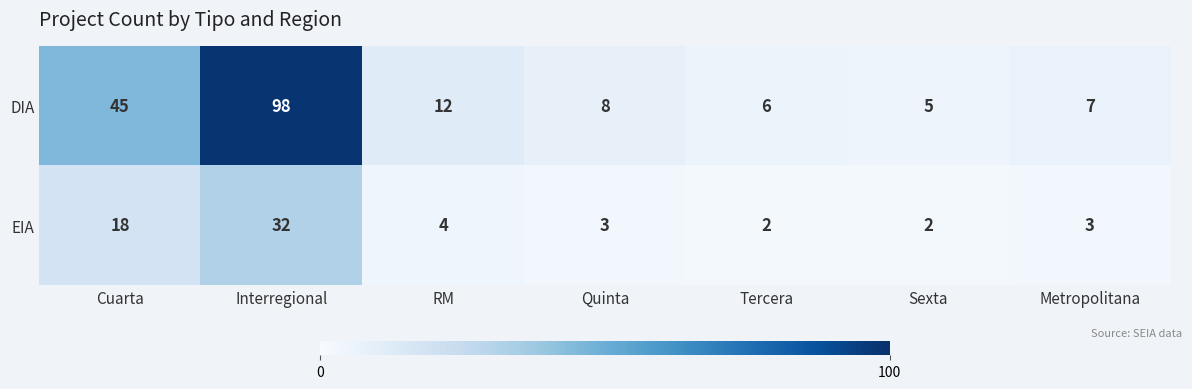

Reading left to right, what are all the values shown in this chart?

DIA: 45	98	12	8	6	5	7
EIA: 18	32	4	3	2	2	3